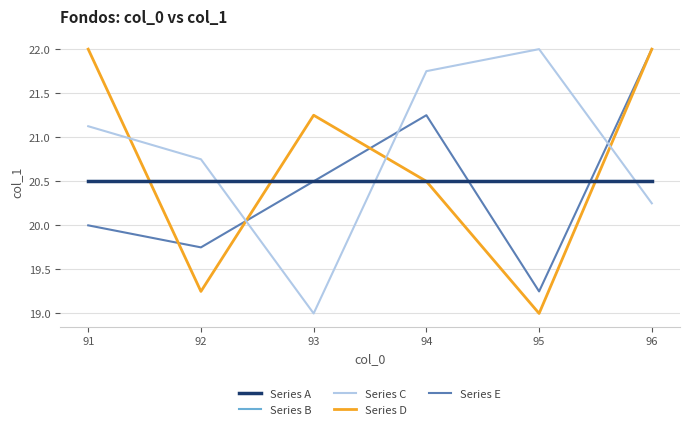

True or false: Series A and Series B intersect in this chart.

False